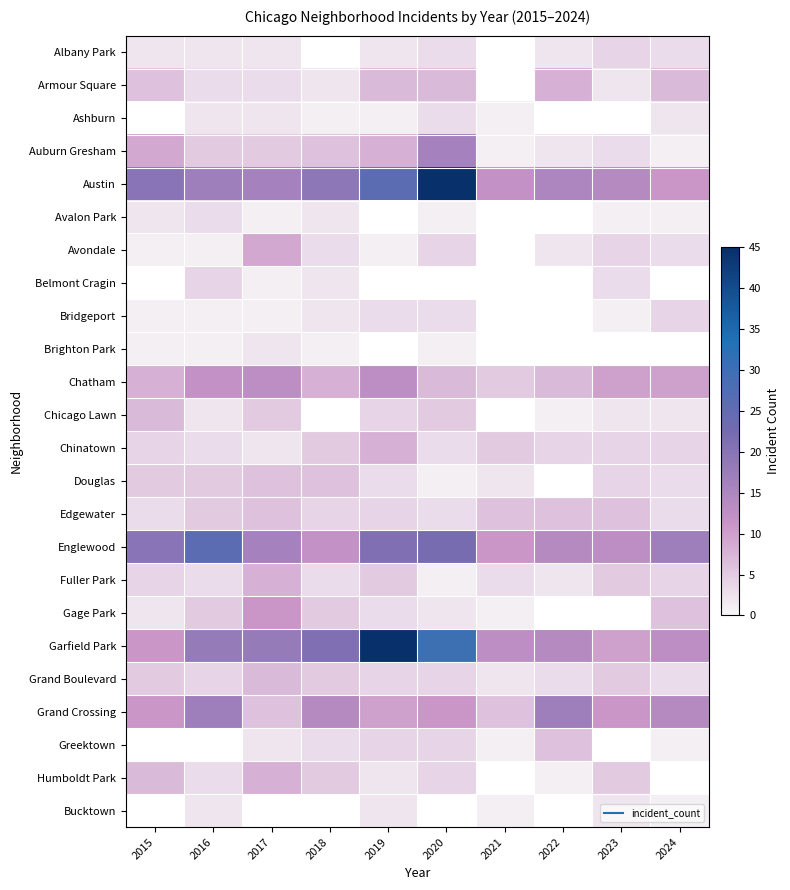

The Fuller Park series shows 3.9 at 2018. True or false?

False